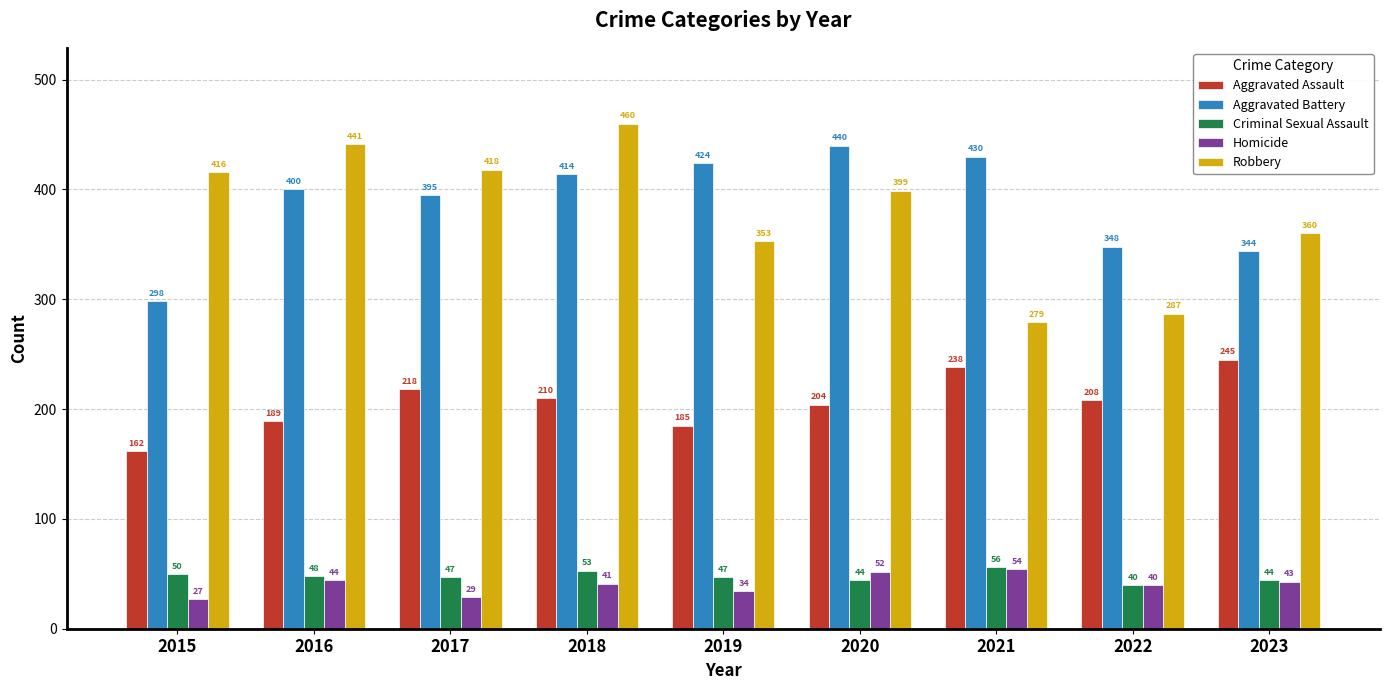

What is the sum of the Aggravated Battery values at 2022 and 2020?

788